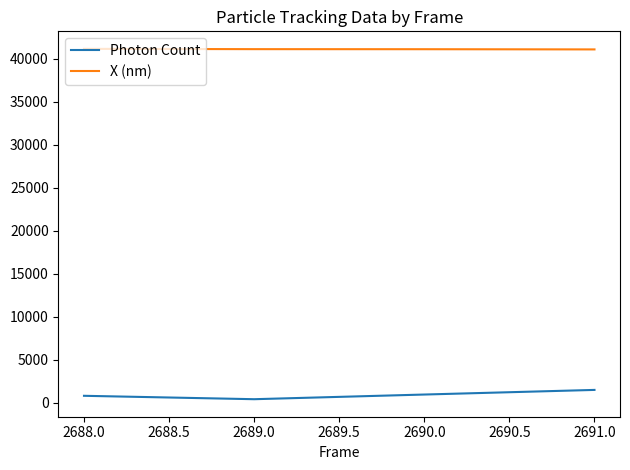

Which label corresponds to the smallest value in the chart?

2689.0